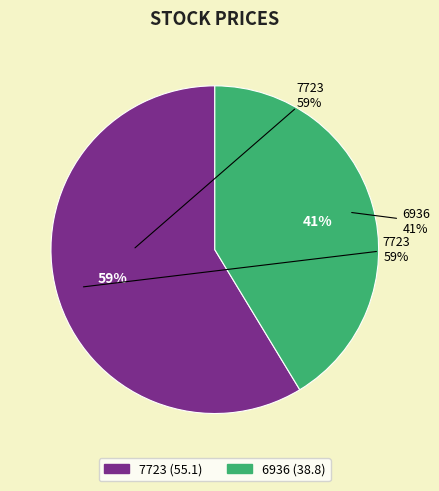

Combined, do 6936 and 7723 account for over 50%?

Yes